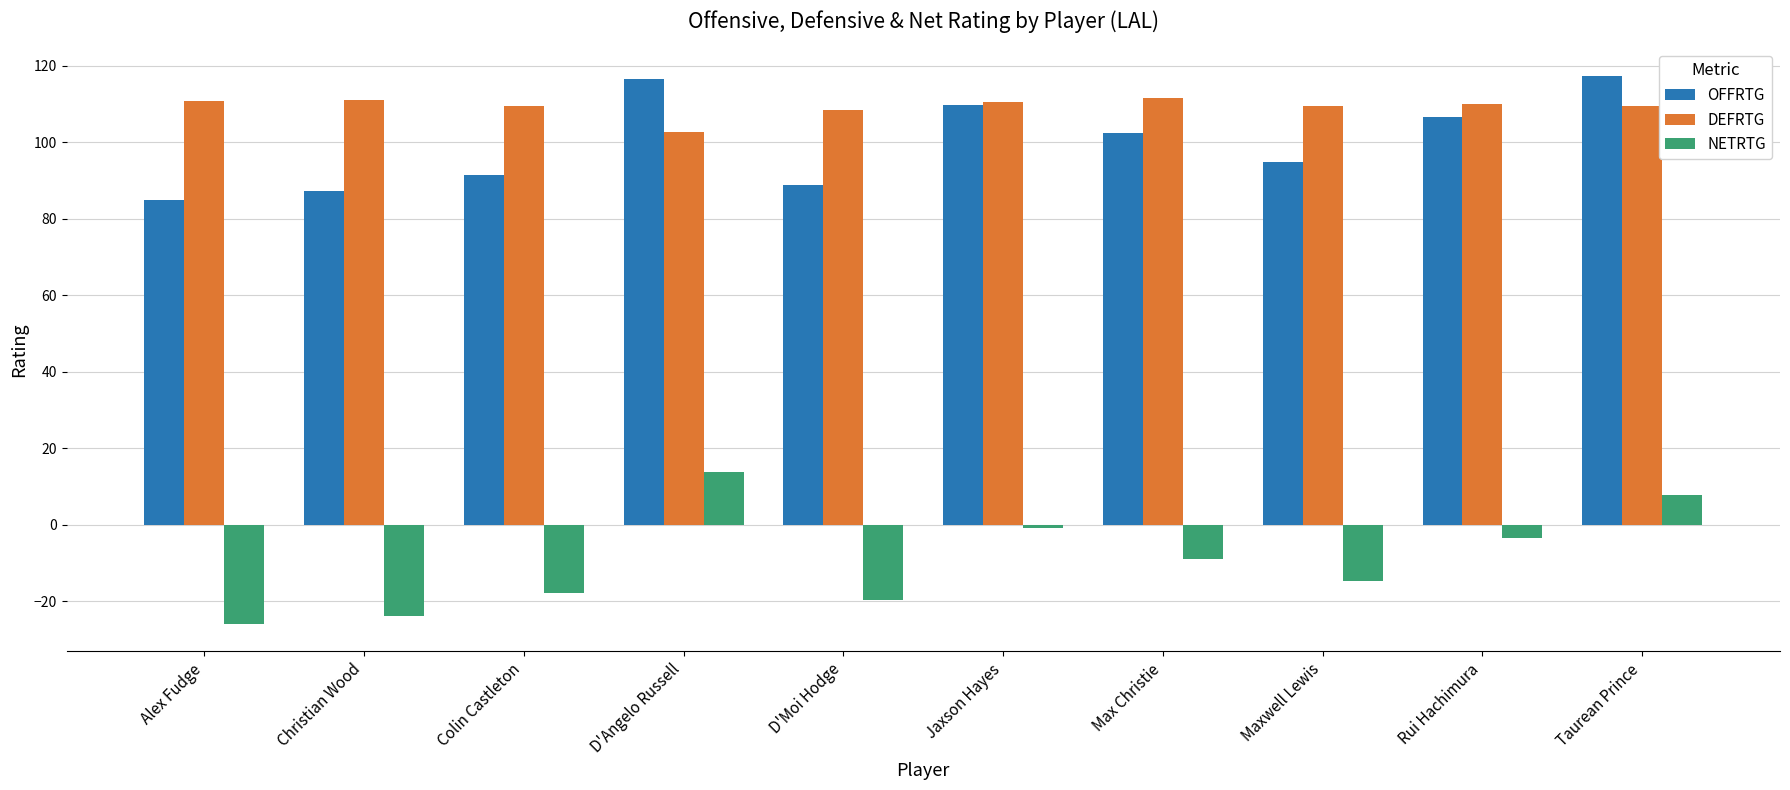

Does the chart contain stacked bars?

No